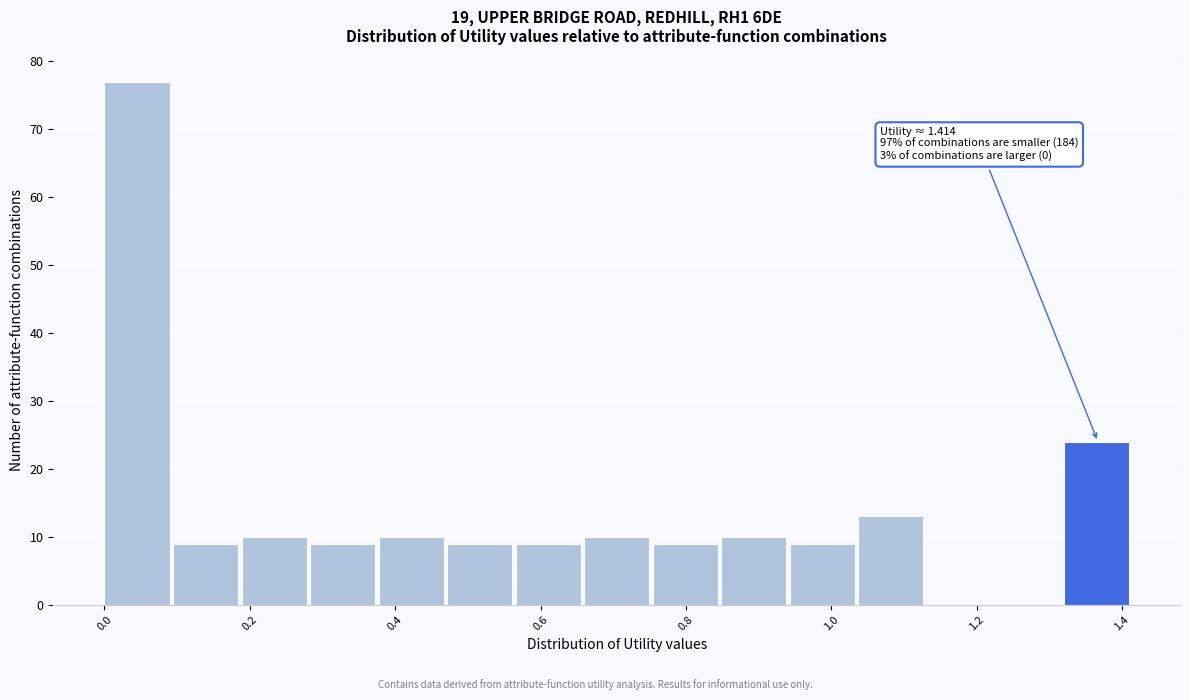

Which range on the x-axis has the tallest bar?

0.00 to 0.10